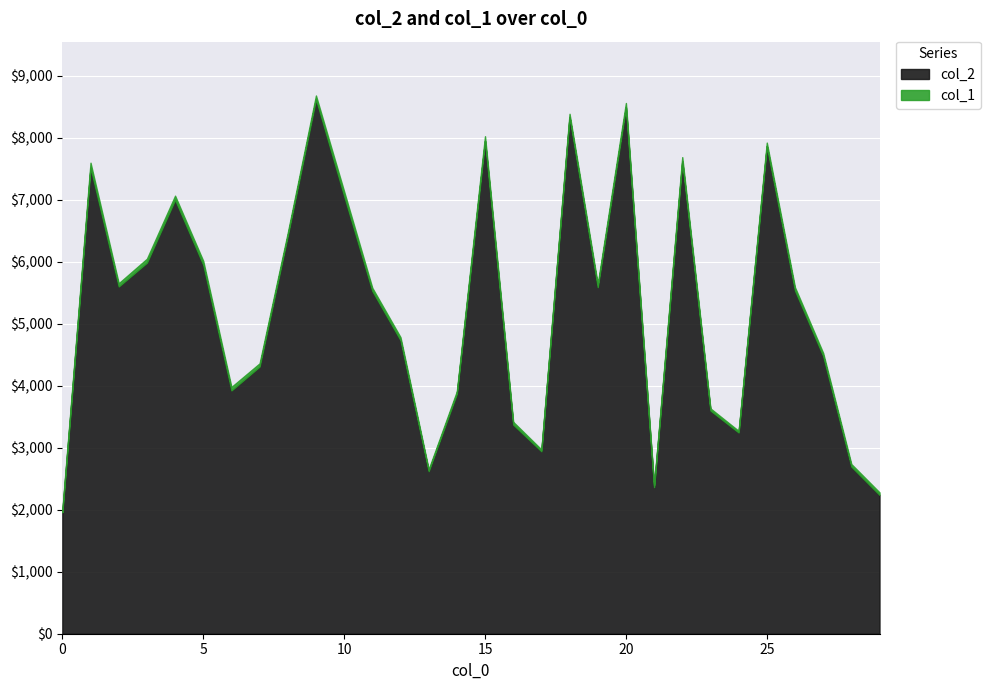

What is the greatest value displayed?

8622